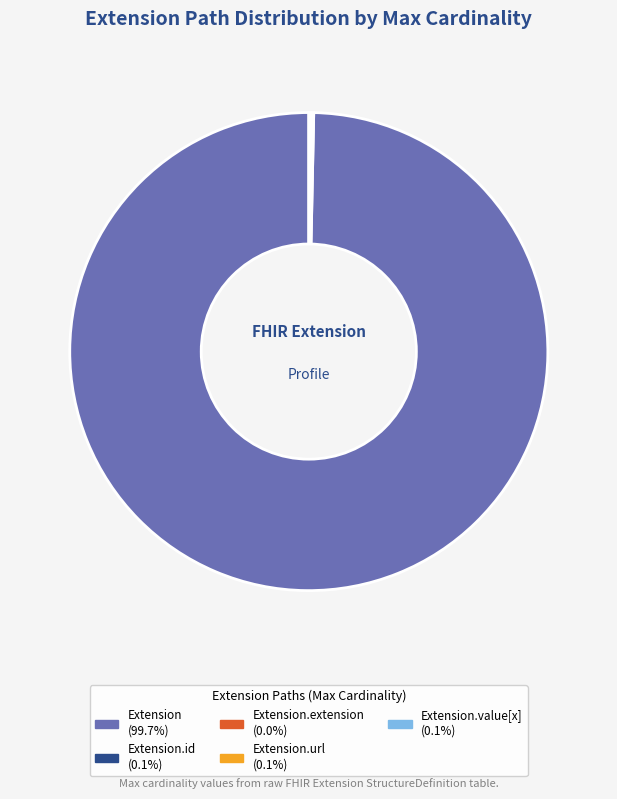

Does any single category account for the majority?

Yes